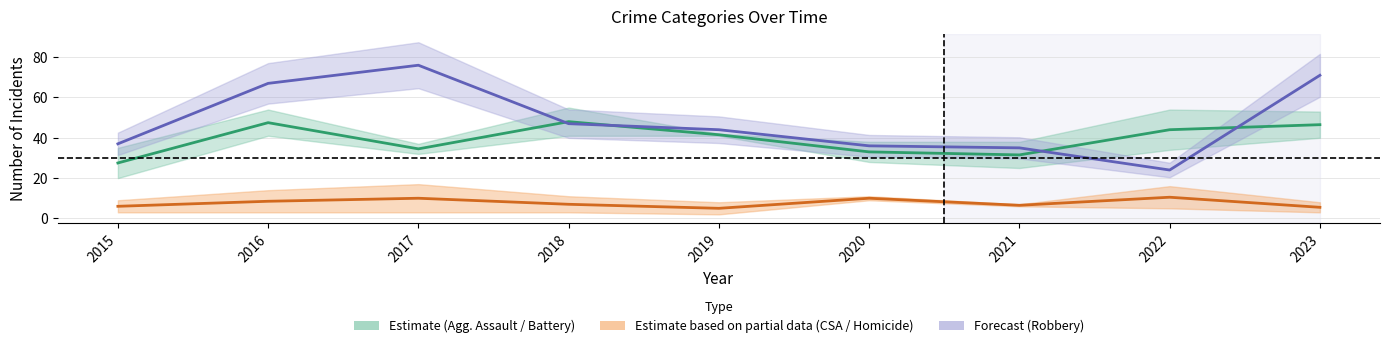

Read the Estimate (Agg. Assault / Battery) value at 2021.

31.5